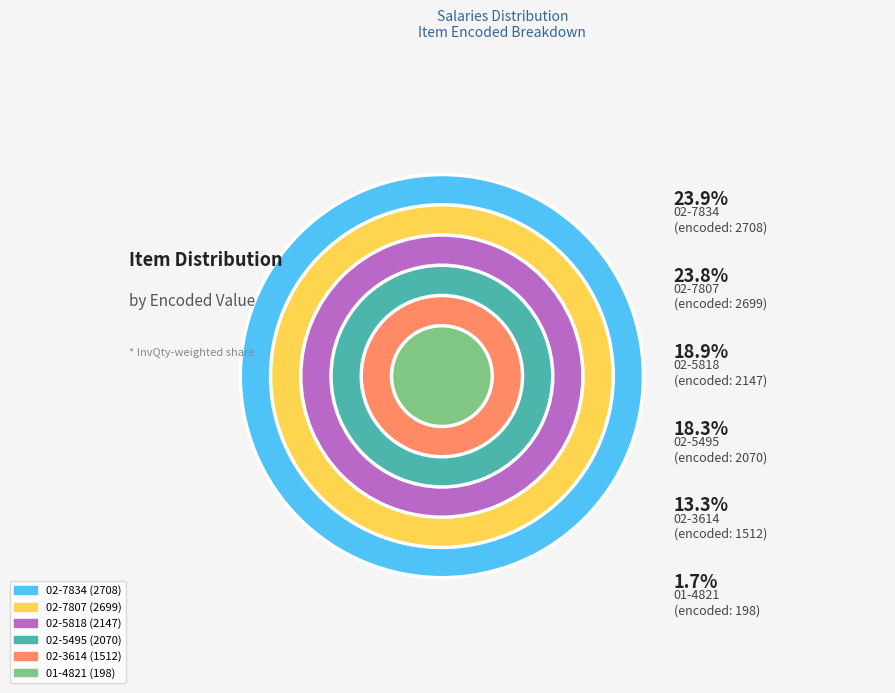

Rank the categories by value from highest to lowest.

02-7834, 02-7807, 02-5818, 02-5495, 02-3614, 01-4821